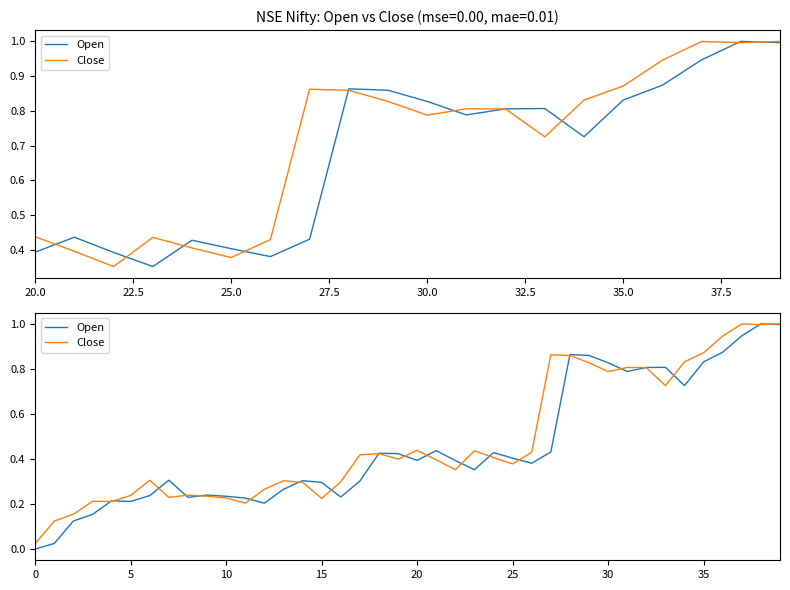

Rank the series by their average value, from lowest to highest.

Open, Close